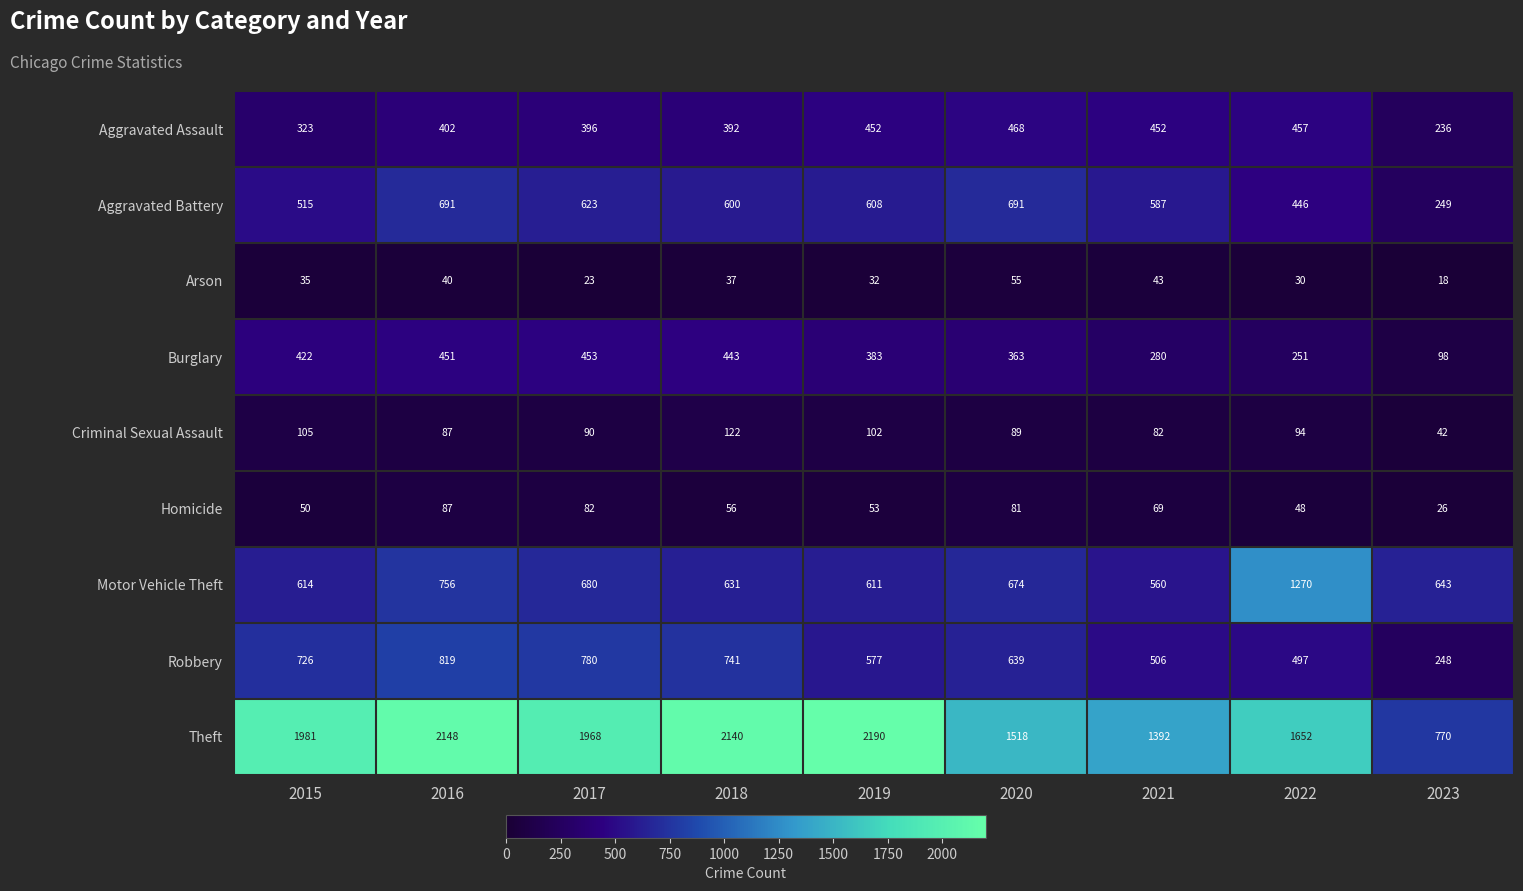

At which category does the chart reach its peak across all series?

2019